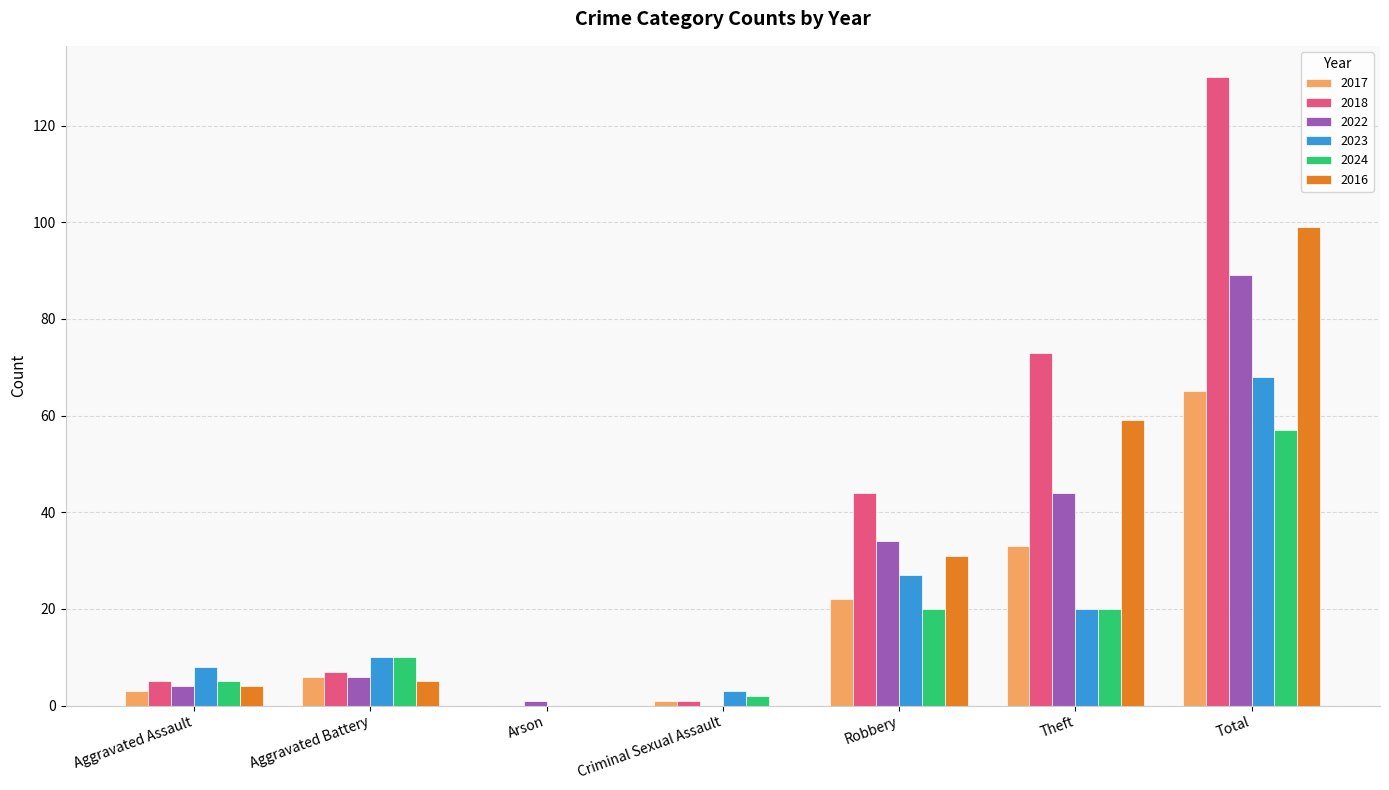

Which series changed the most between Theft and Total?

2018